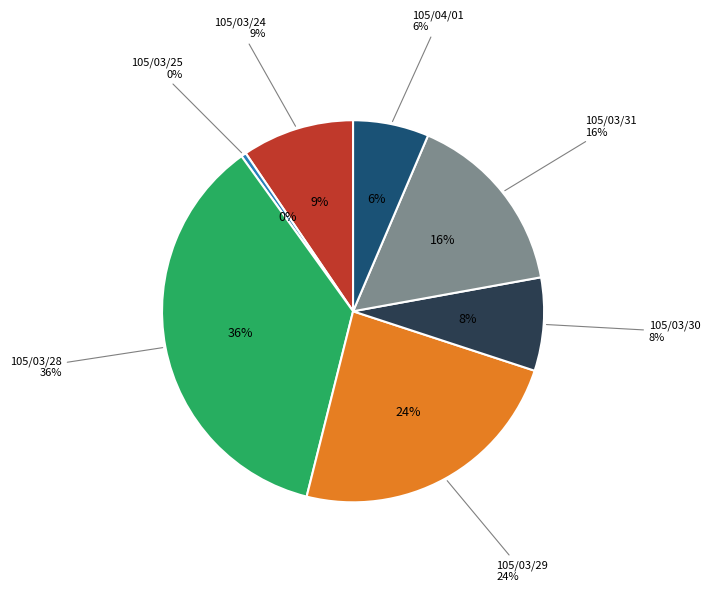

Is it true that 105/04/01 is 21% of the pie?

False